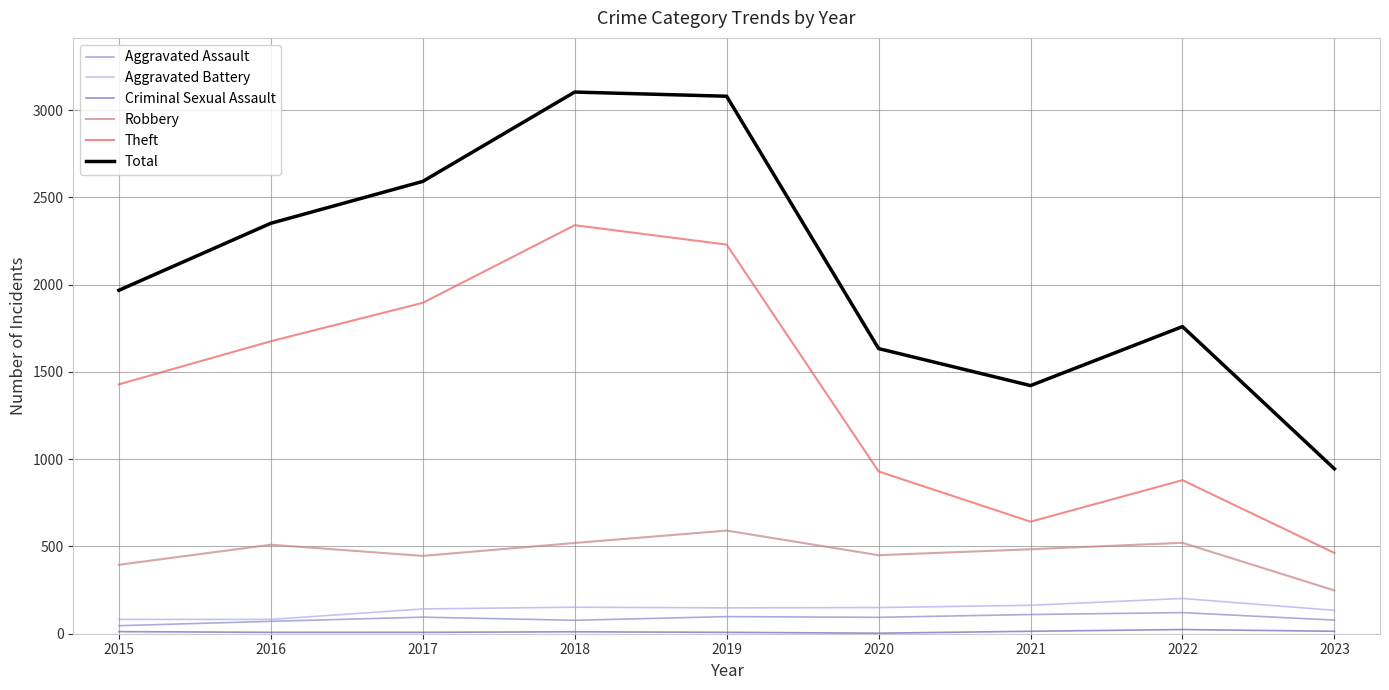

The Total series shows 2592 at 2017. True or false?

True